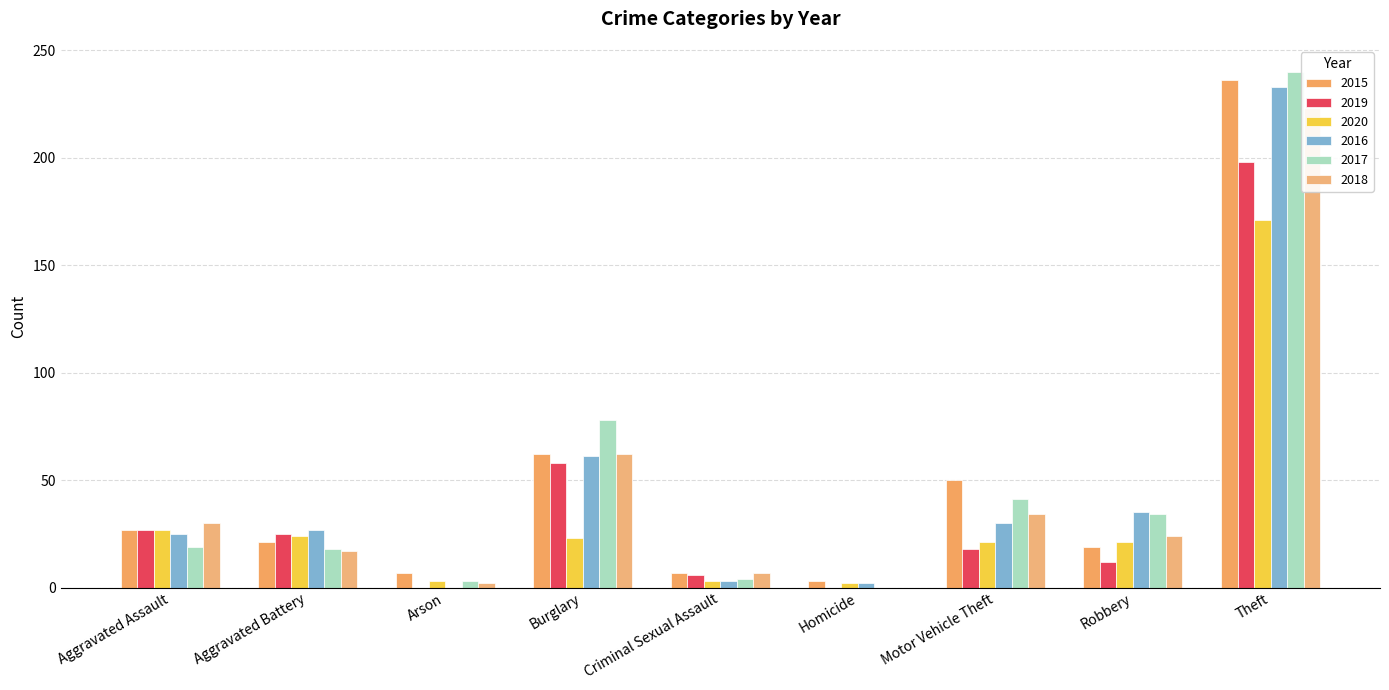

At which category is the sum across all series the highest?

Theft